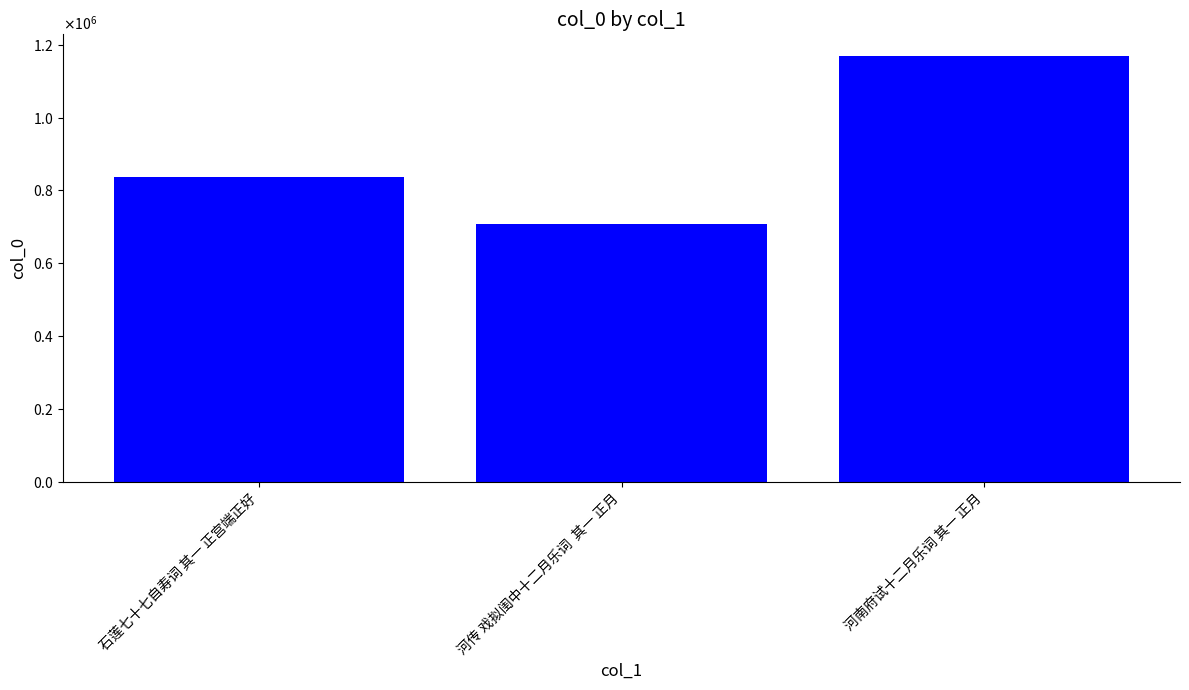

Does the chart contain any negative values?

No